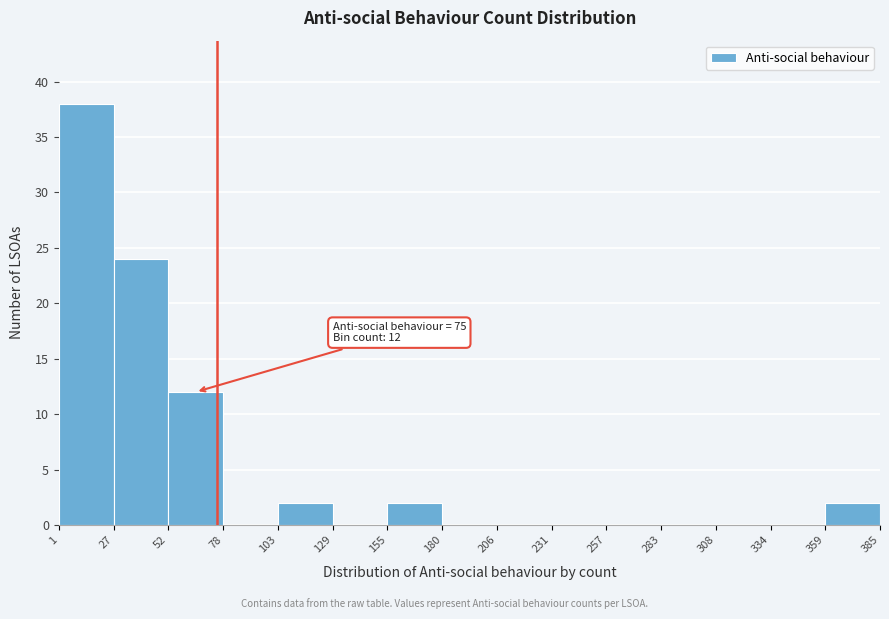

Which range on the x-axis has the tallest bar?

1 to 27